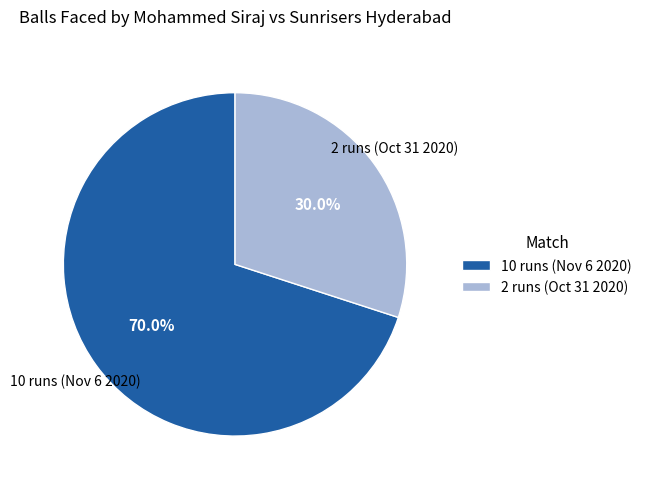

Which category accounts for the majority?

10 runs (Nov 6 2020)